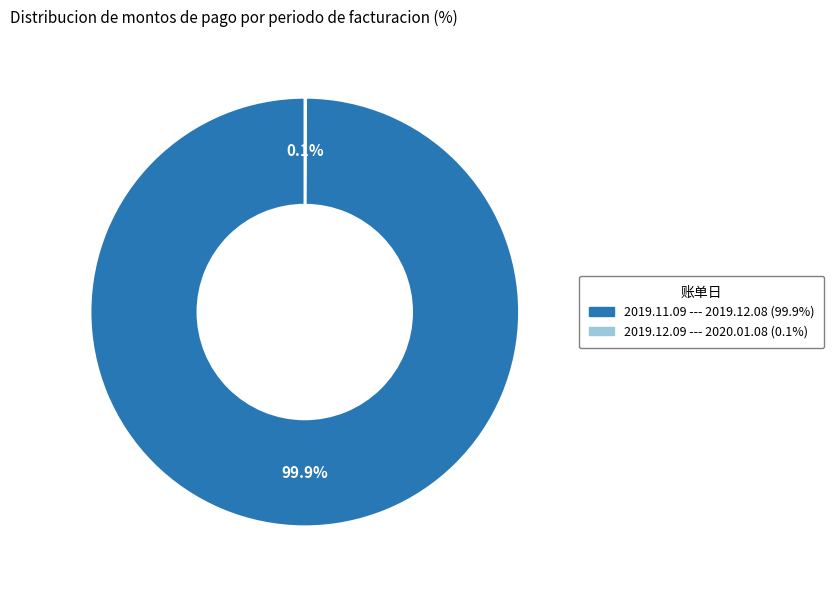

What portion of the pie excludes 2019.11.09 --- 2019.12.08?

0.1%